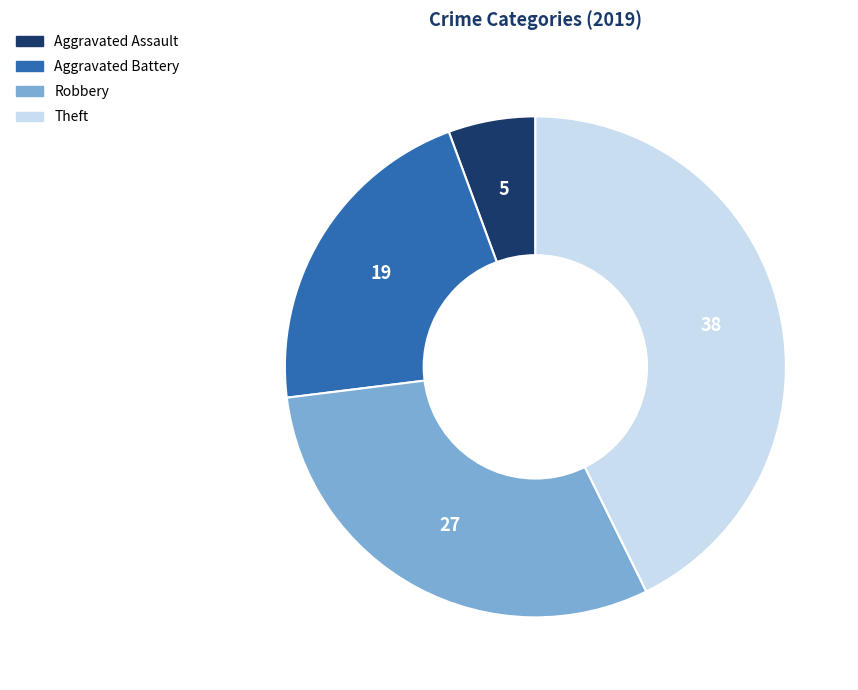

Is the sum of Robbery and Aggravated Assault greater than half?

No